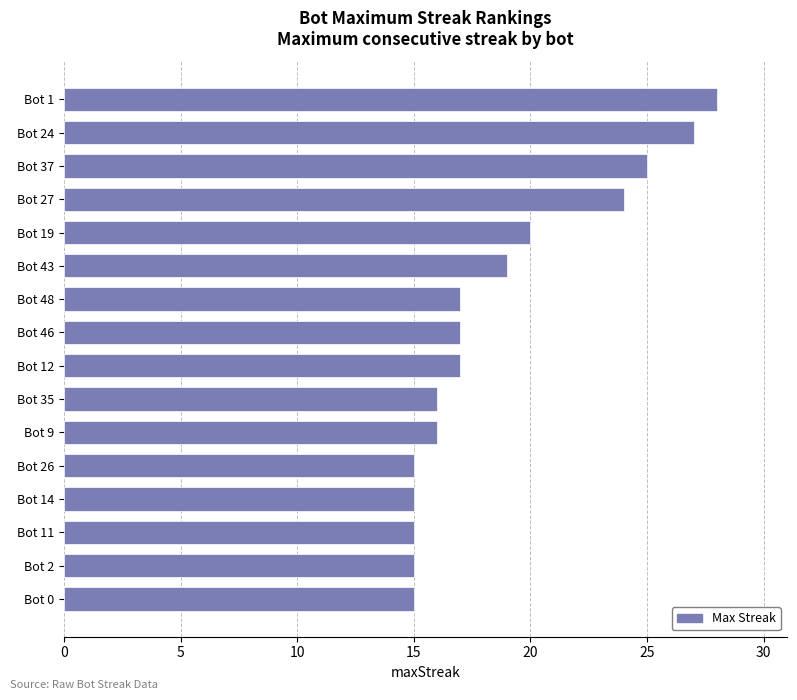

At which label is the value closest to 21?

Bot 19